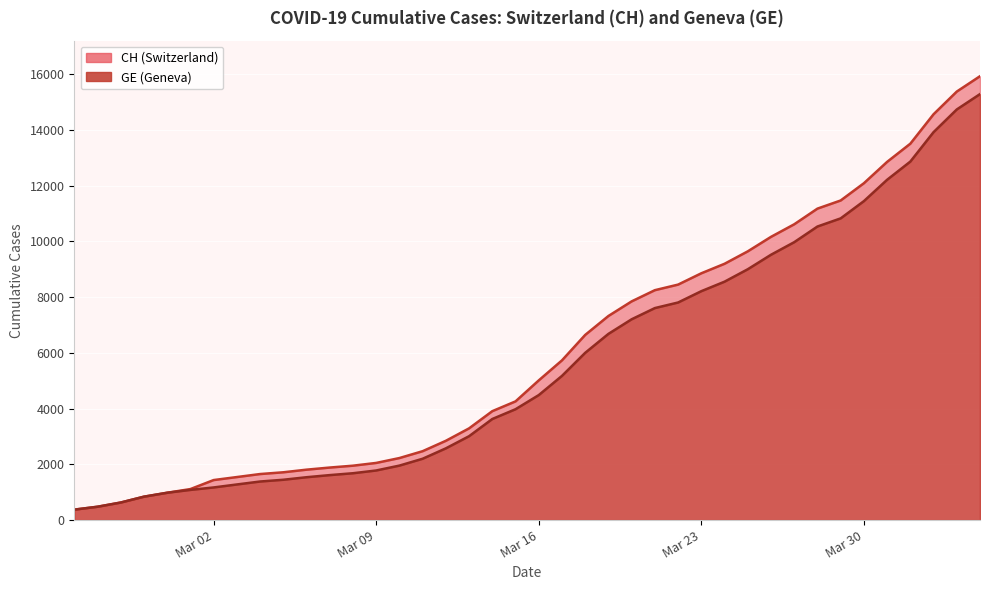

Reading right to left, extract all data points from this chart.

CH: 15926	15375	14561	13505	12852	12086	11467	11175	10613	10162	9642	9196	8855	8449	8249	7847	7323	6644	5731	5012	4259	3908	3291	2845	2472	2226	2051	1952	1885	1809	1715	1652	1544	1436	1113	981	840	630	479	375
GE: 15284	14733	13919	12863	12210	11444	10825	10533	9971	9520	9000	8554	8213	7807	7607	7205	6681	6002	5174	4485	3978	3627	3010	2574	2201	1955	1780	1681	1614	1538	1447	1384	1278	1171	1083	981	840	630	479	375